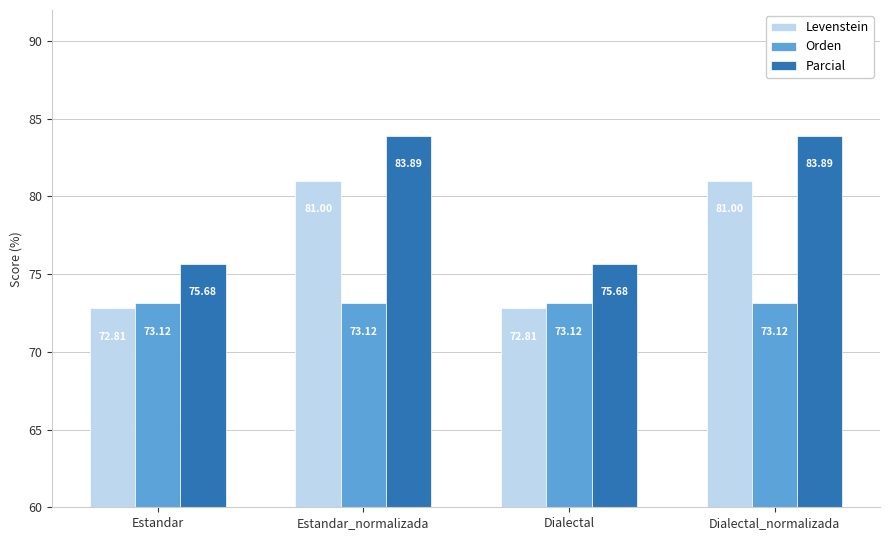

What are all the series names shown in the legend?

Levenstein, Orden, Parcial